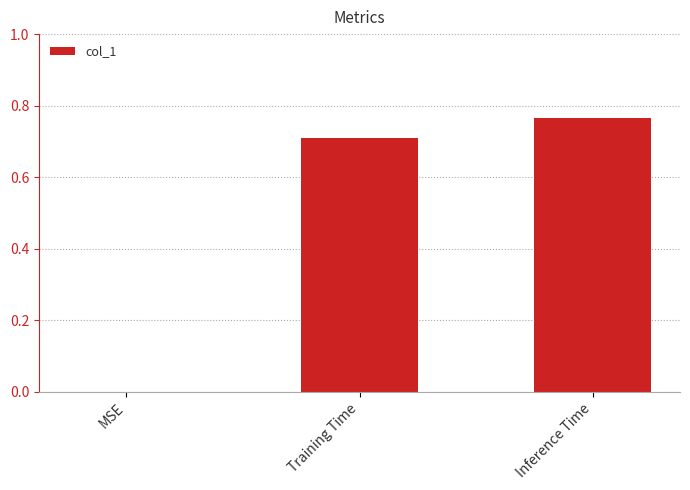

Are the bars horizontal?

No